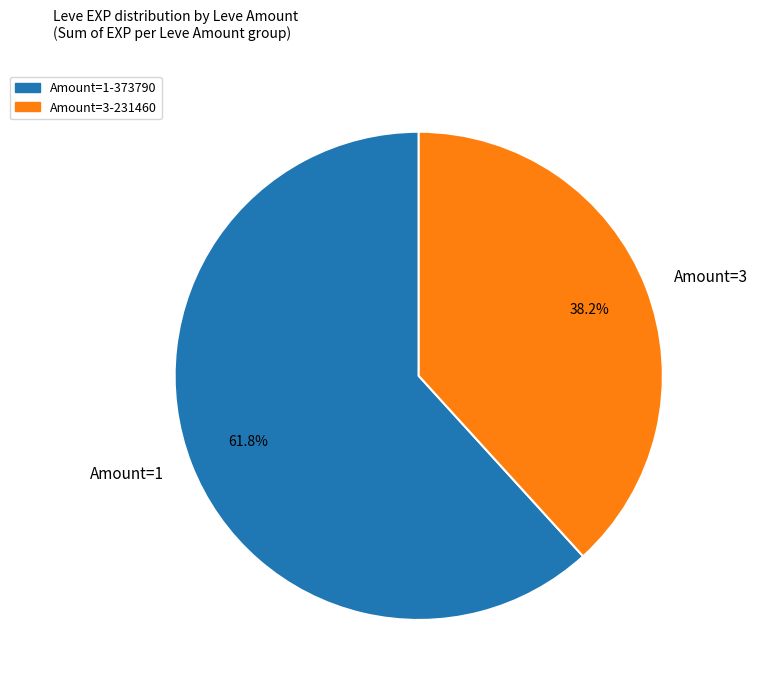

Is there a majority slice in this chart?

Yes